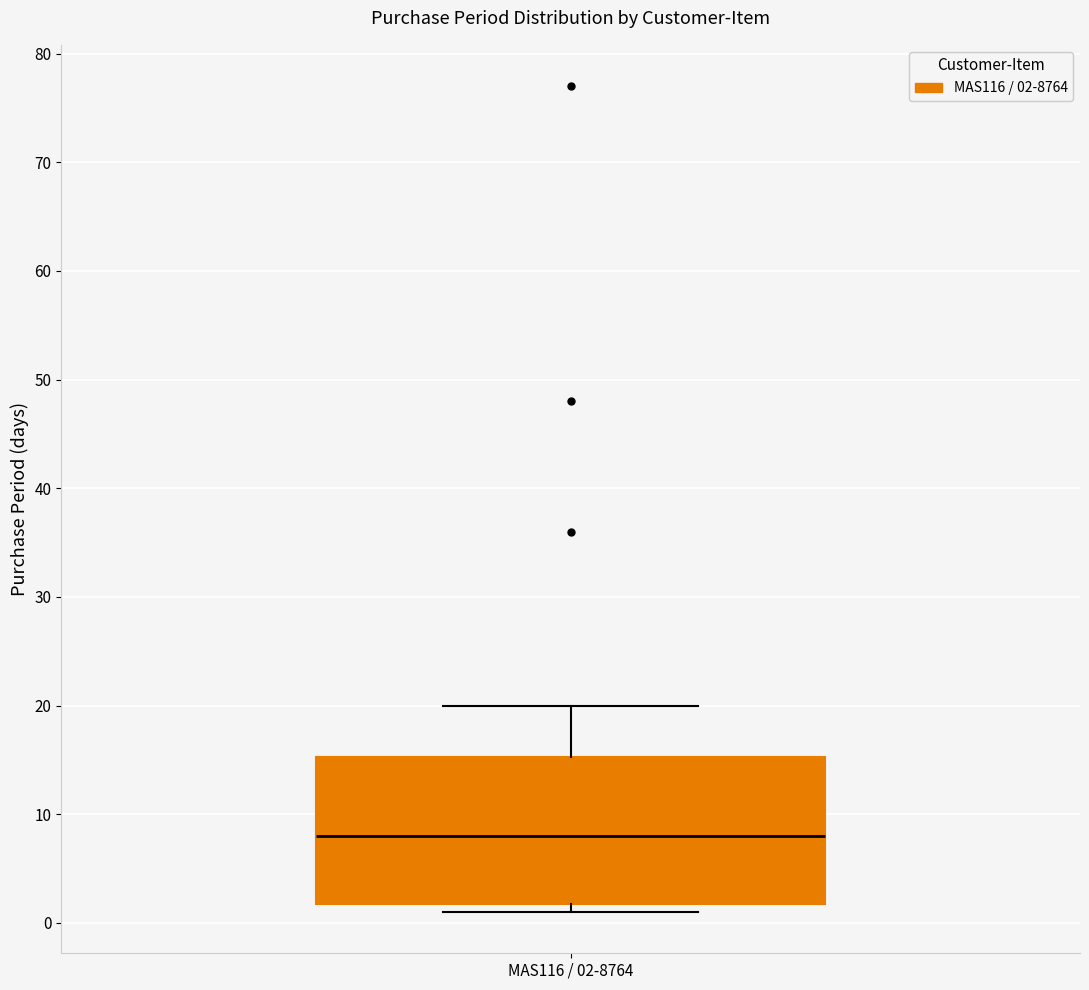

Transcribe this box plot: give where the median line is, the range the box spans, and where the two whiskers end, as read against the y-axis. The values are not printed on the chart, so give them approximately, as read against the axis.

median 8, box 2 to 15, whiskers 1 to 20